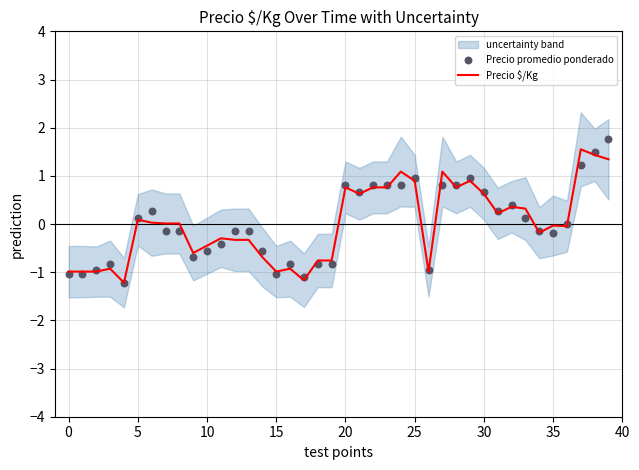

At how many categories does at least one series exceed 0?

20